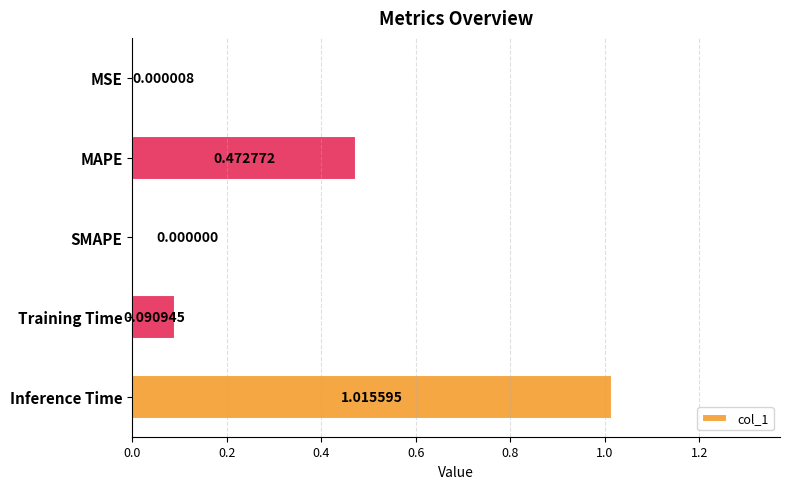

Does the chart contain stacked bars?

No